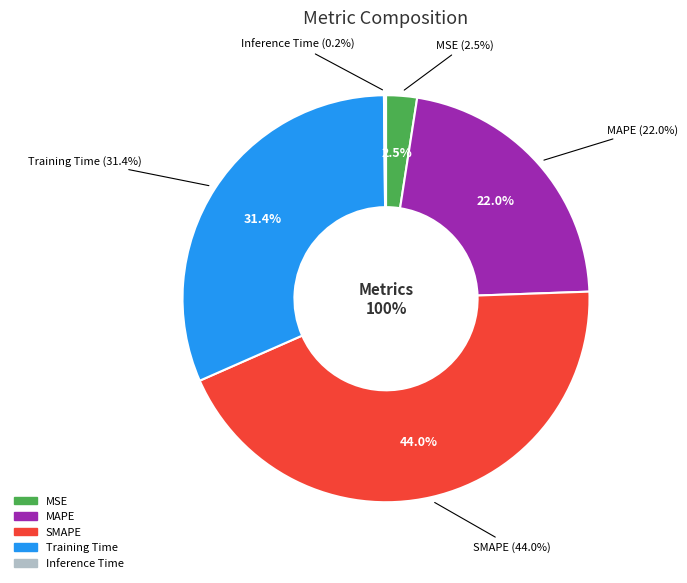

To the nearest percent, what is the difference between the Inference Time and SMAPE slice percentages?

44%